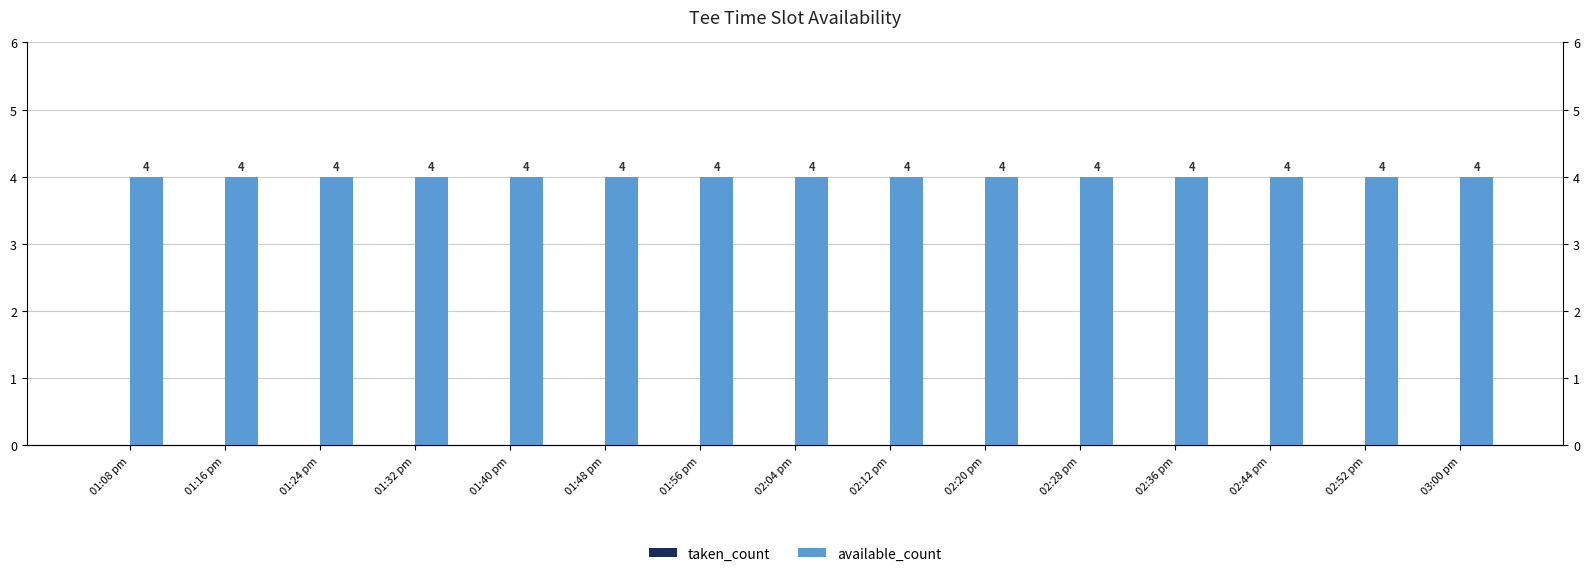

At 02:28 pm, list the series in order from smallest to largest.

taken_count, available_count